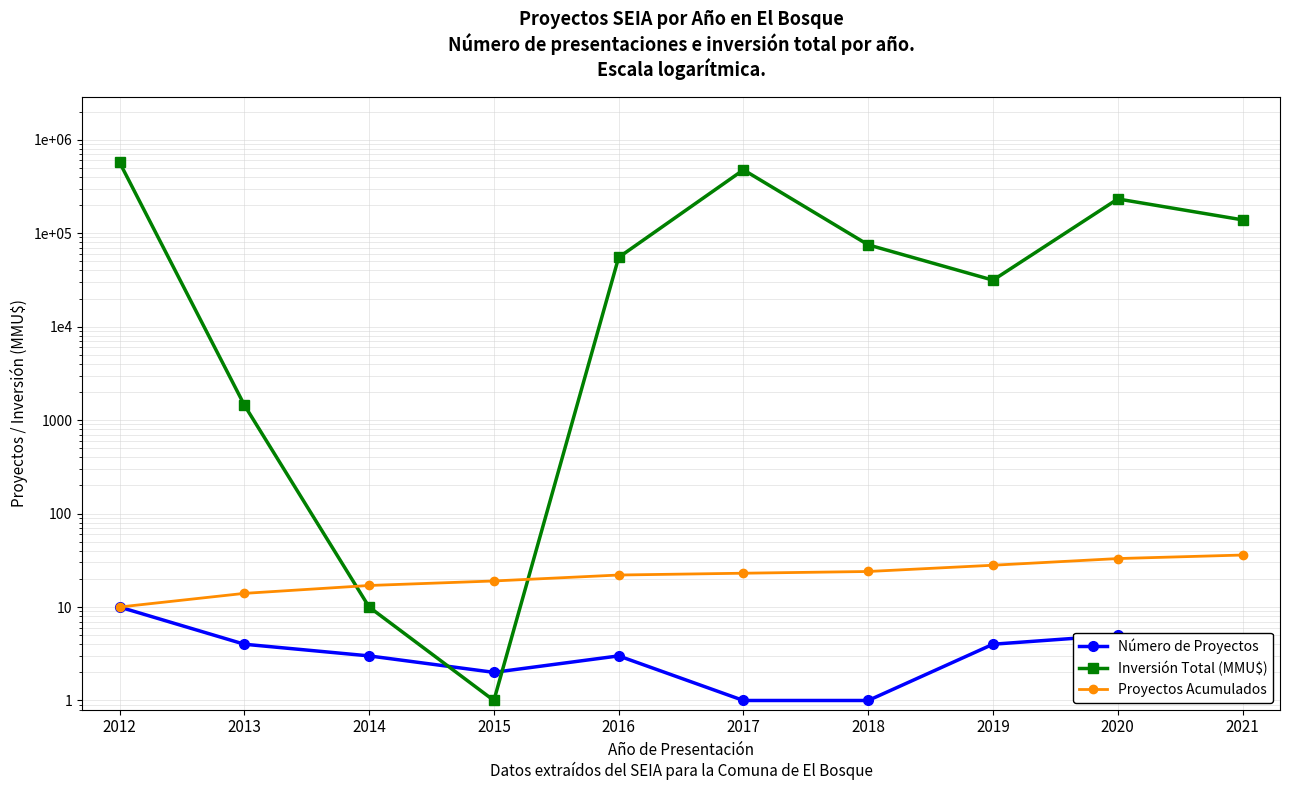

How many data points does each series have?

10